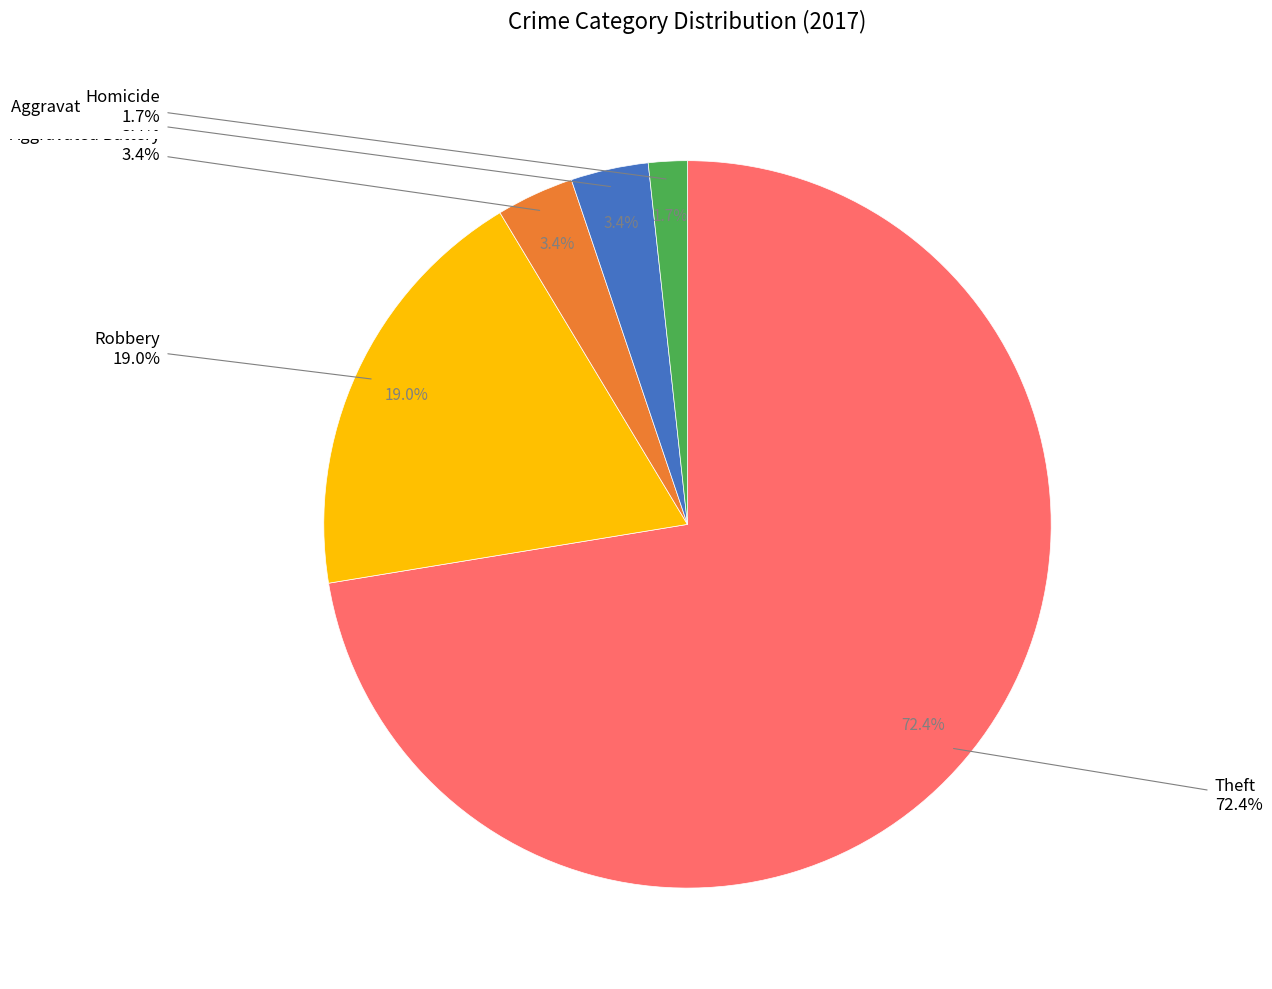

Which slice represents more than half of the pie?

Theft